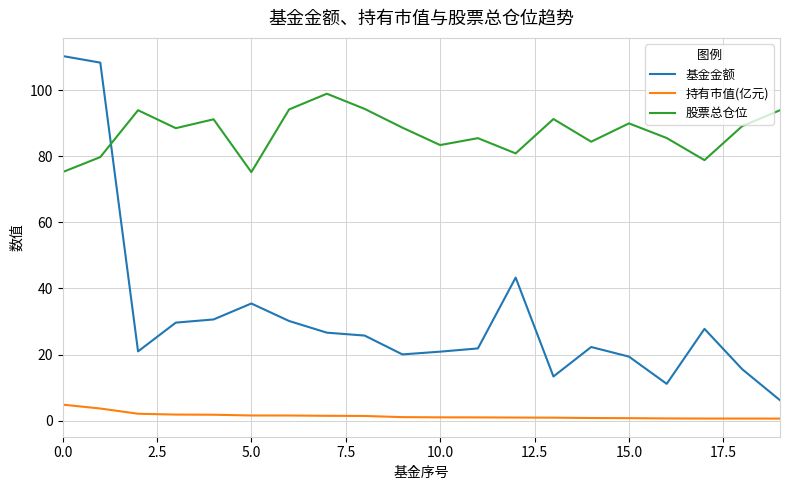

Rank the series by their maximum value, from lowest to highest.

持有市值(亿元), 股票总仓位, 基金金额